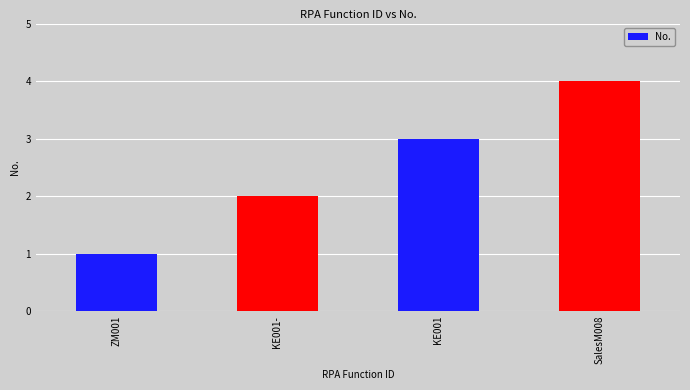

Which has a higher value, SalesM008 or KE001-?

SalesM008